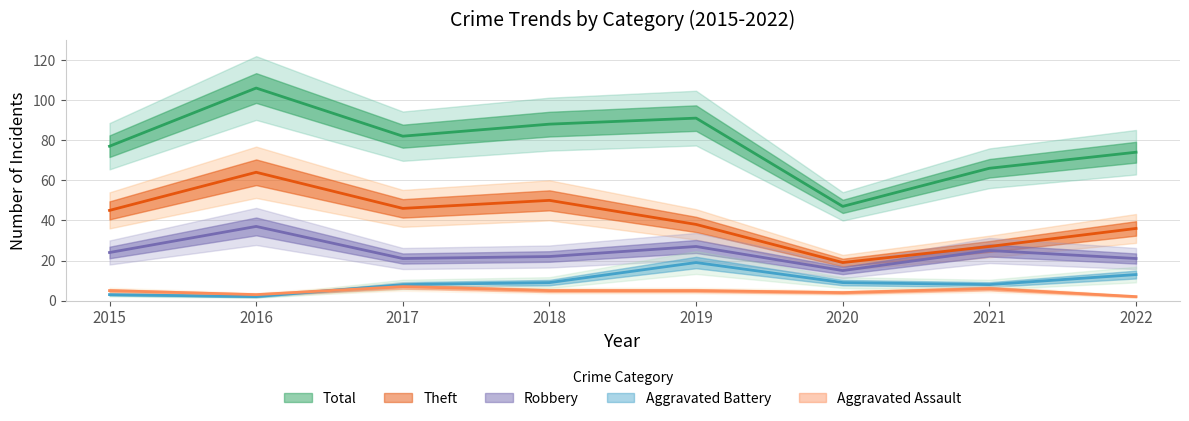

The value of Aggravated Battery at 2018 is 5. True or false?

False